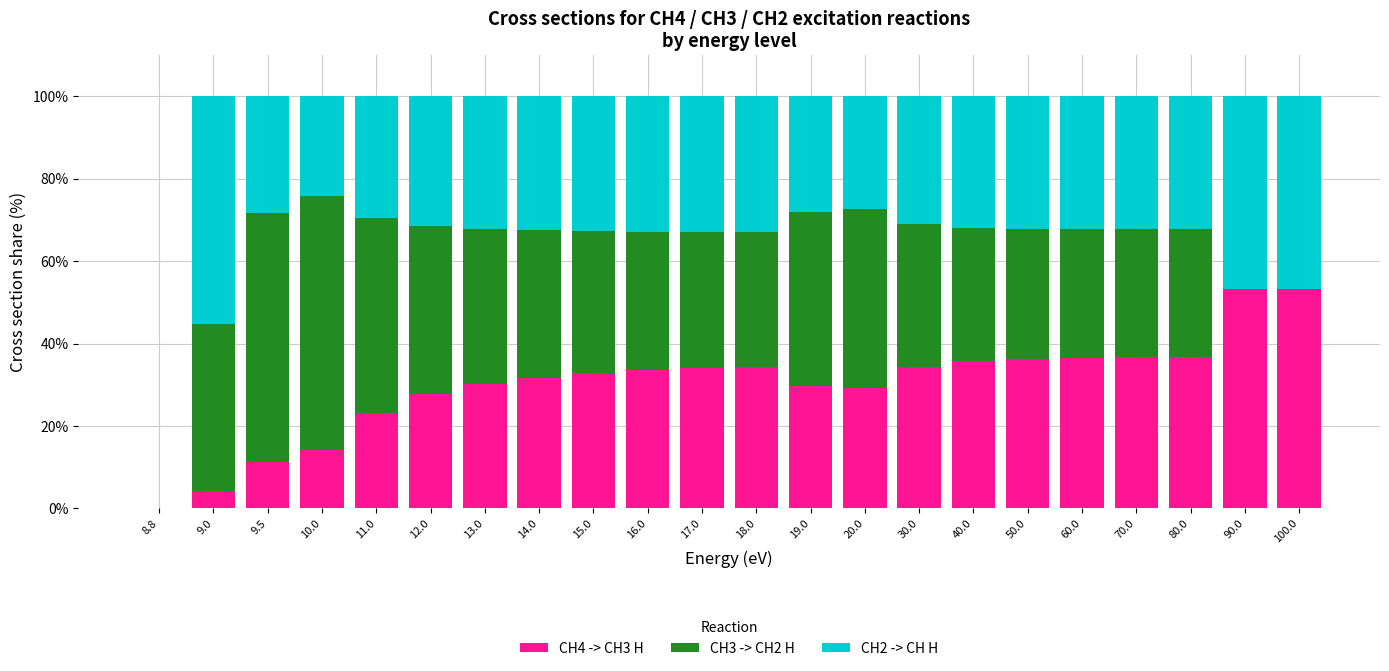

Is it true that CH4 -> CH3 H equals 54.4 at 17.0?

False